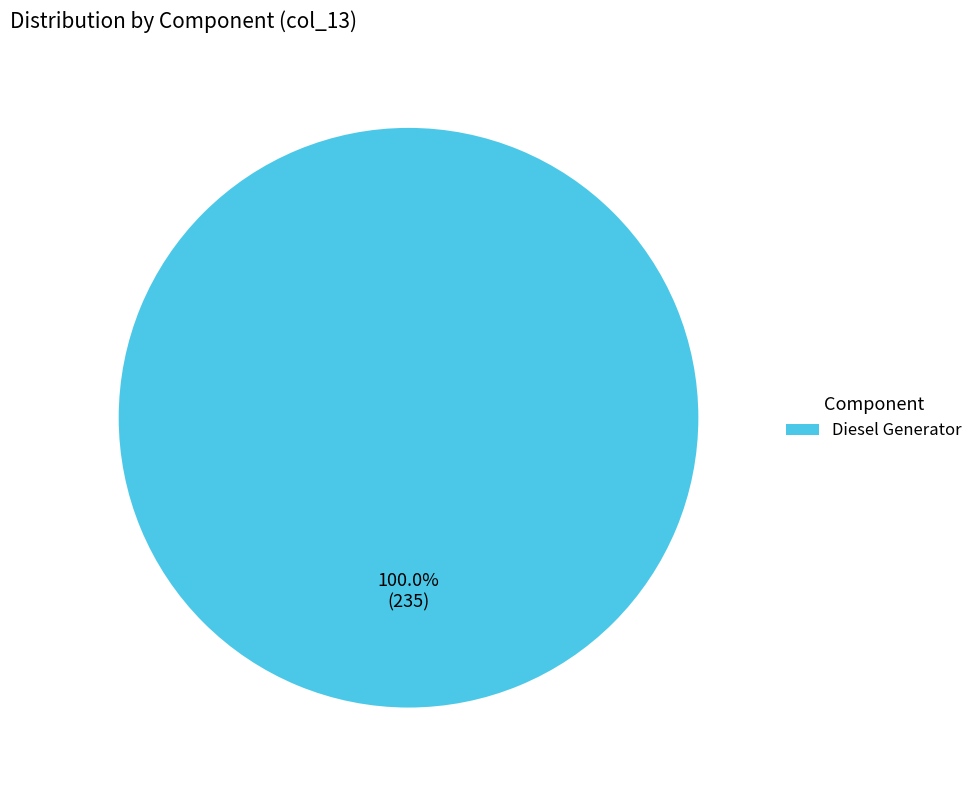

What percentage is the Diesel Generator slice, to the nearest percent?

100%